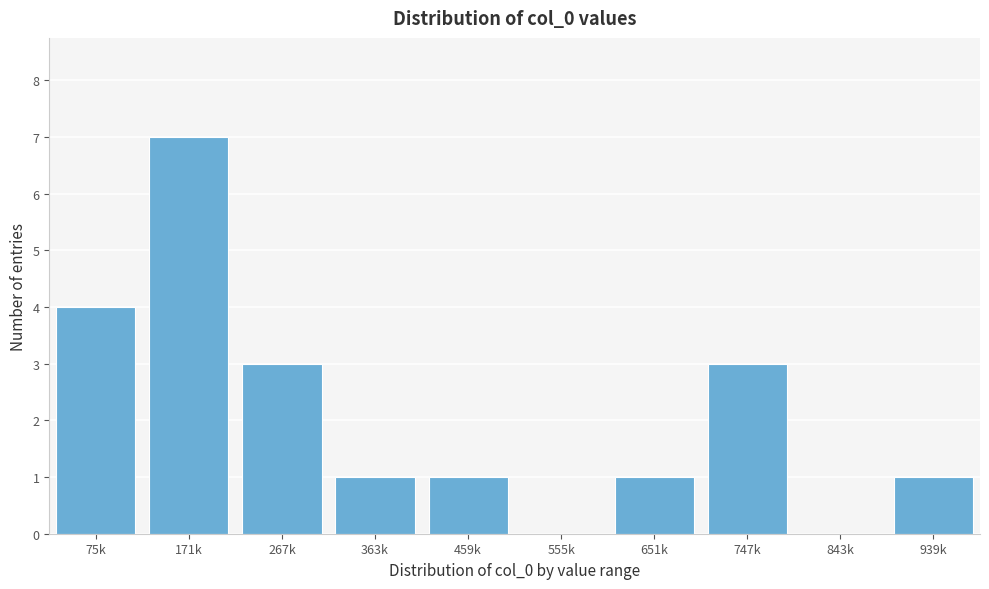

Reading left to right, extract all data points from this chart.

75k=4	171k=7	267k=3	363k=1	459k=1	555k=0	651k=1	747k=3	843k=0	939k=1